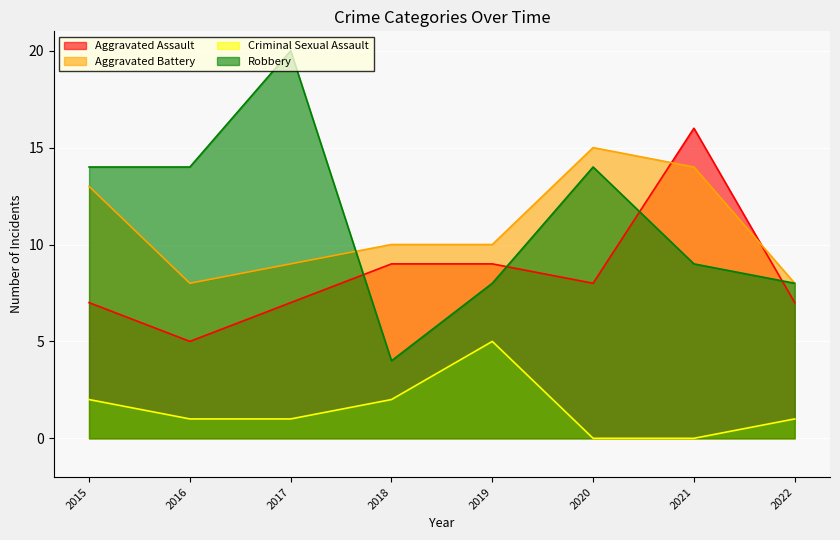

List the series in order of their peak value, highest first.

Robbery, Aggravated Assault, Aggravated Battery, Criminal Sexual Assault